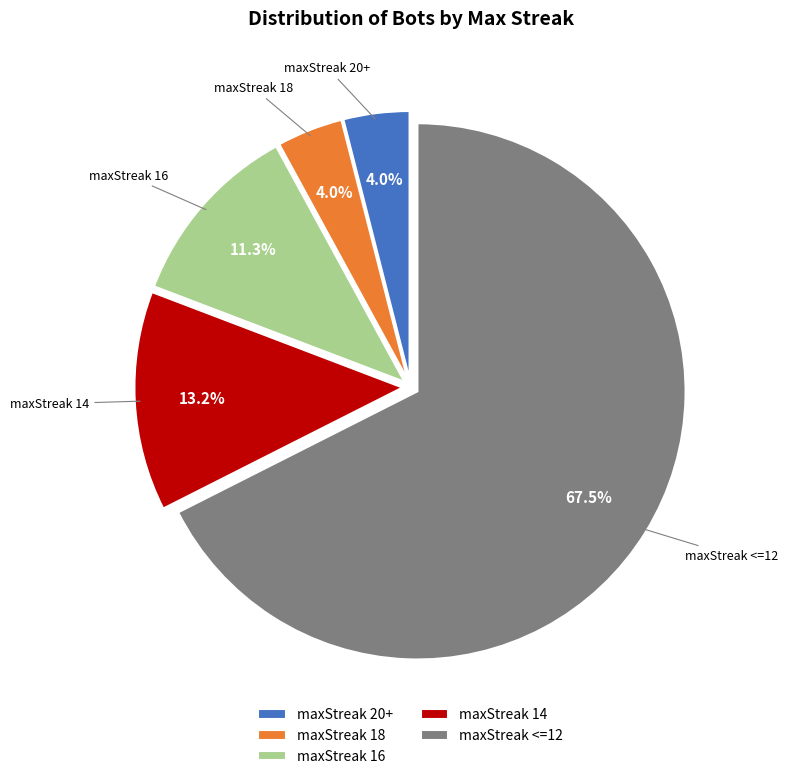

Which slice is the largest?

maxStreak <=12